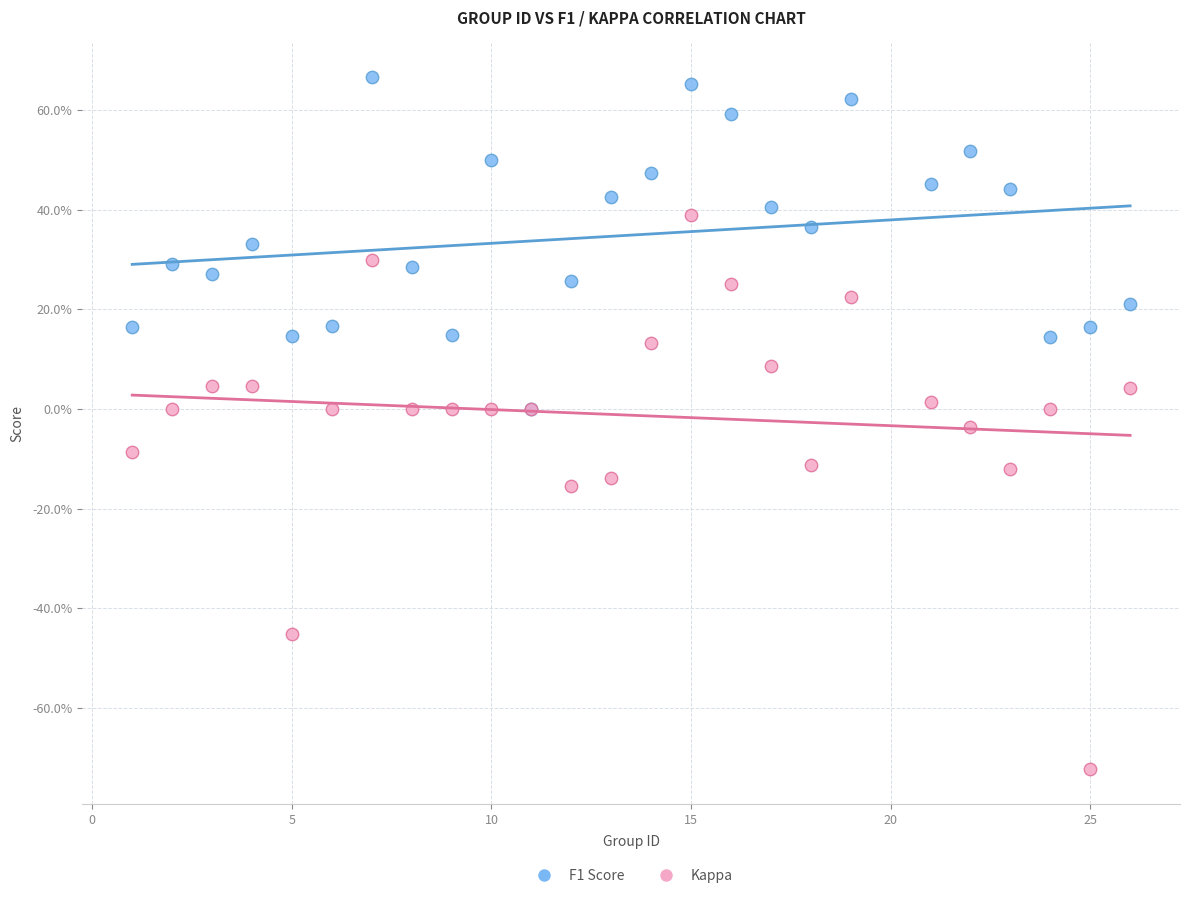

Which series reaches the minimum Y coordinate?

Kappa